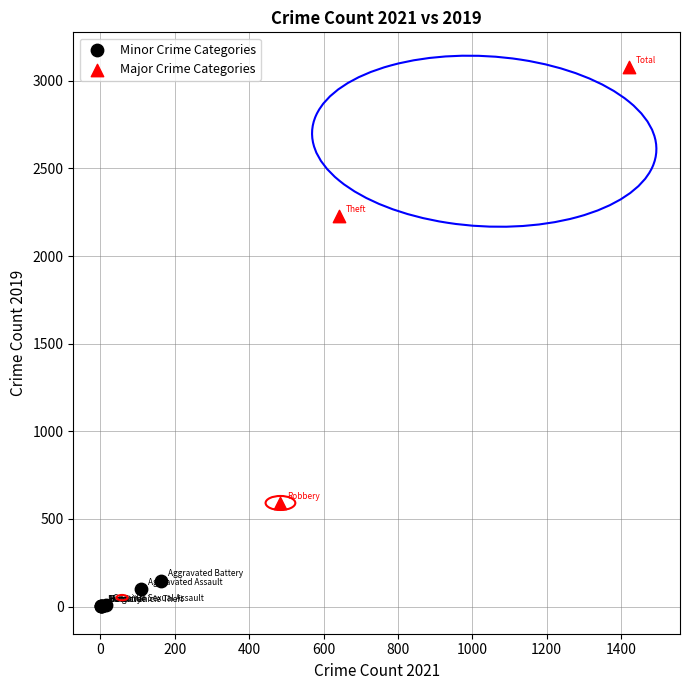

Which series has the largest Y range (max minus min)?

Major Crime Categories